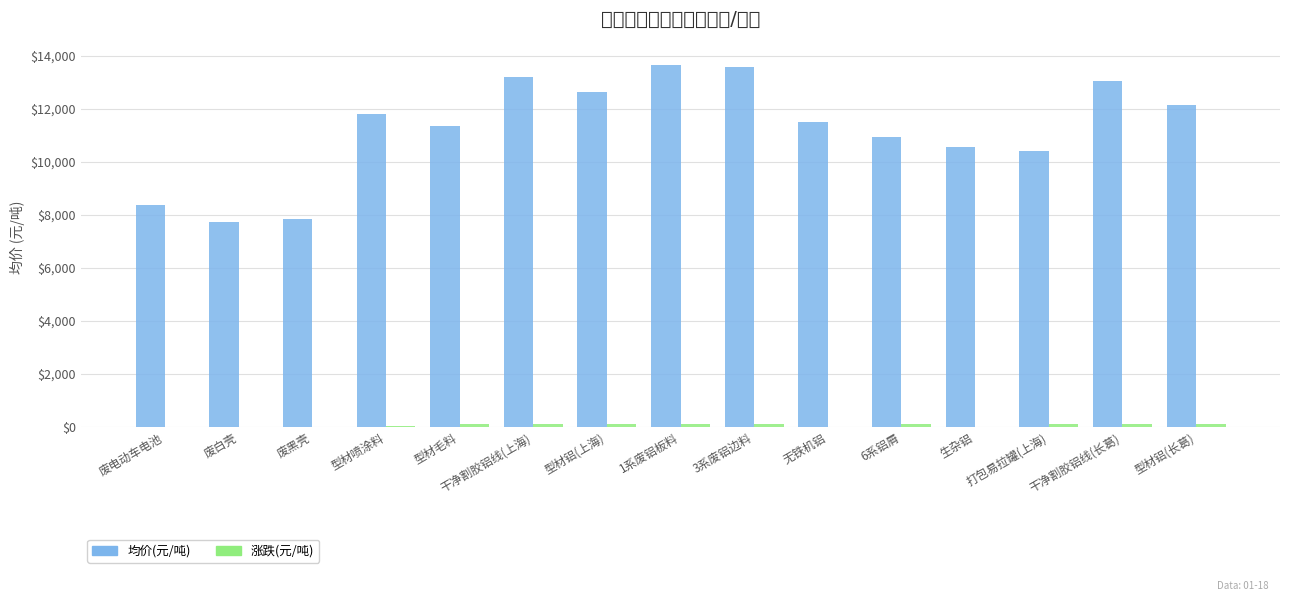

What is the spread (max minus min) of values at 型材铝(长葛)?

12050